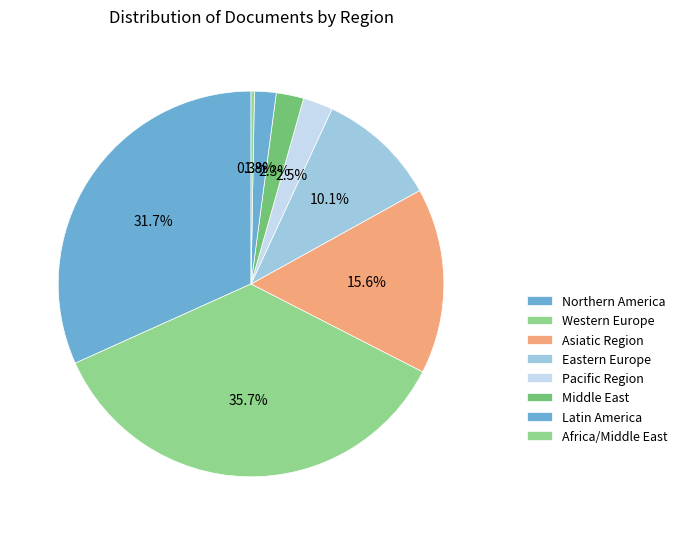

How many segments does this pie chart have?

8